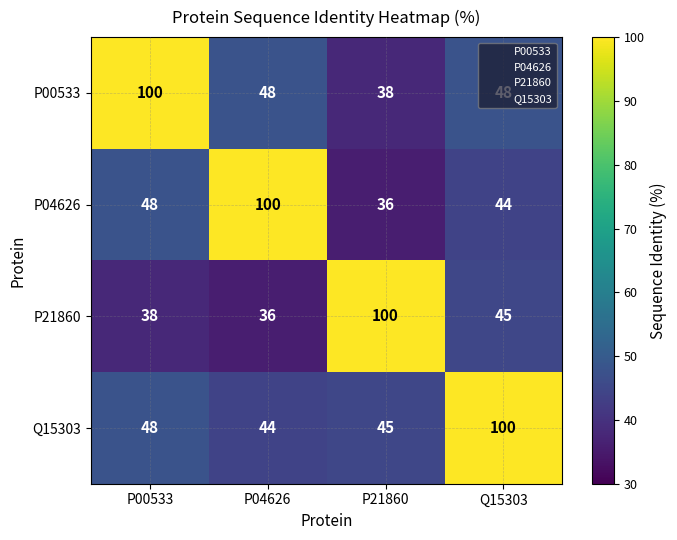

The value of P00533 at P00533 is 144. True or false?

False